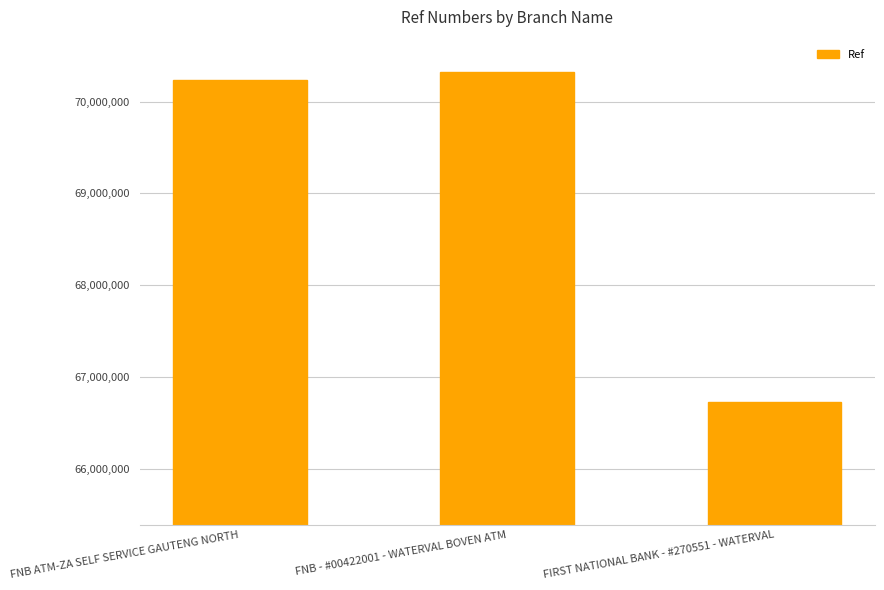

What position from the right is FNB ATM-ZA SELF SERVICE GAUTENG NORTH?

3